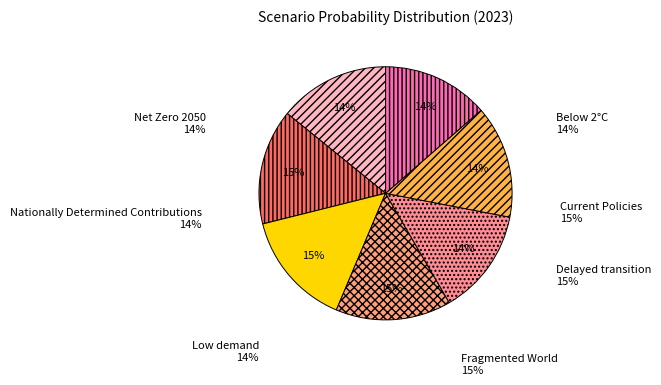

To the nearest percent, what is the average slice percentage?

14%